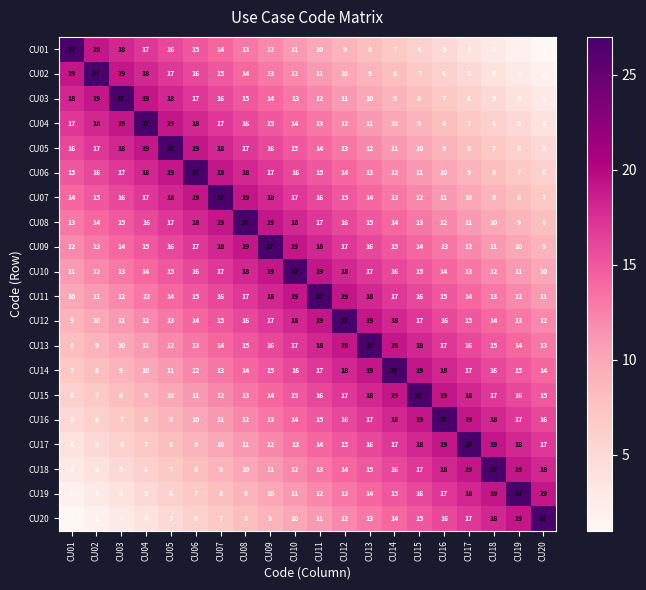

Which category has the lowest value in the CU18 series?

CU01